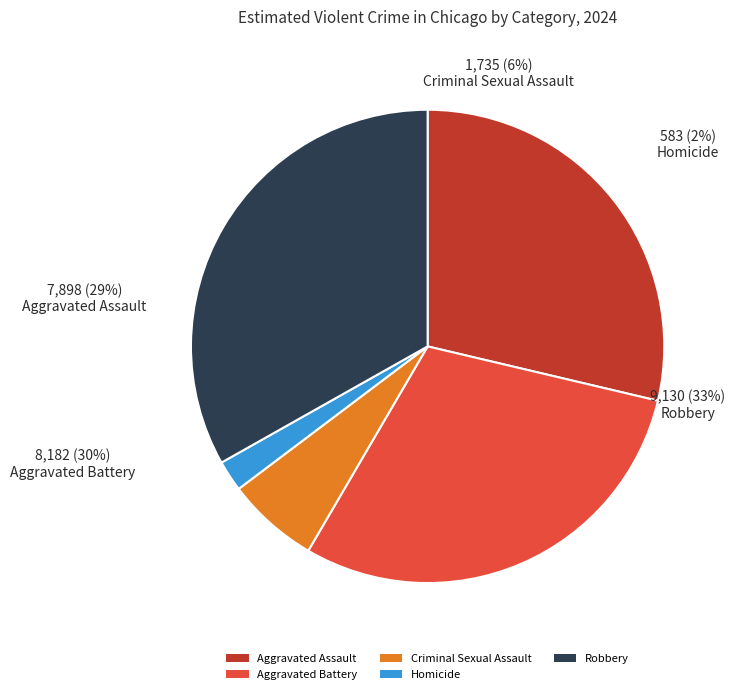

What is the largest slice in the pie chart?

Robbery